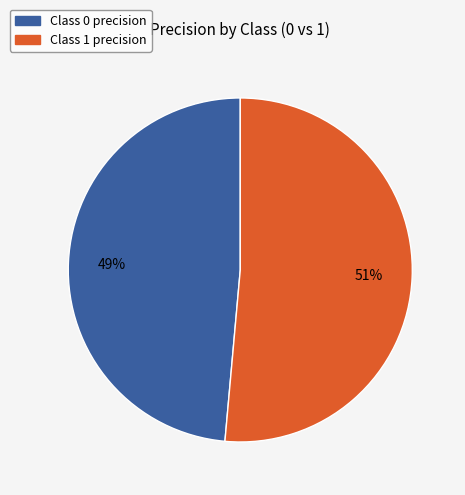

What is the largest slice in the pie chart?

Class 1 precision